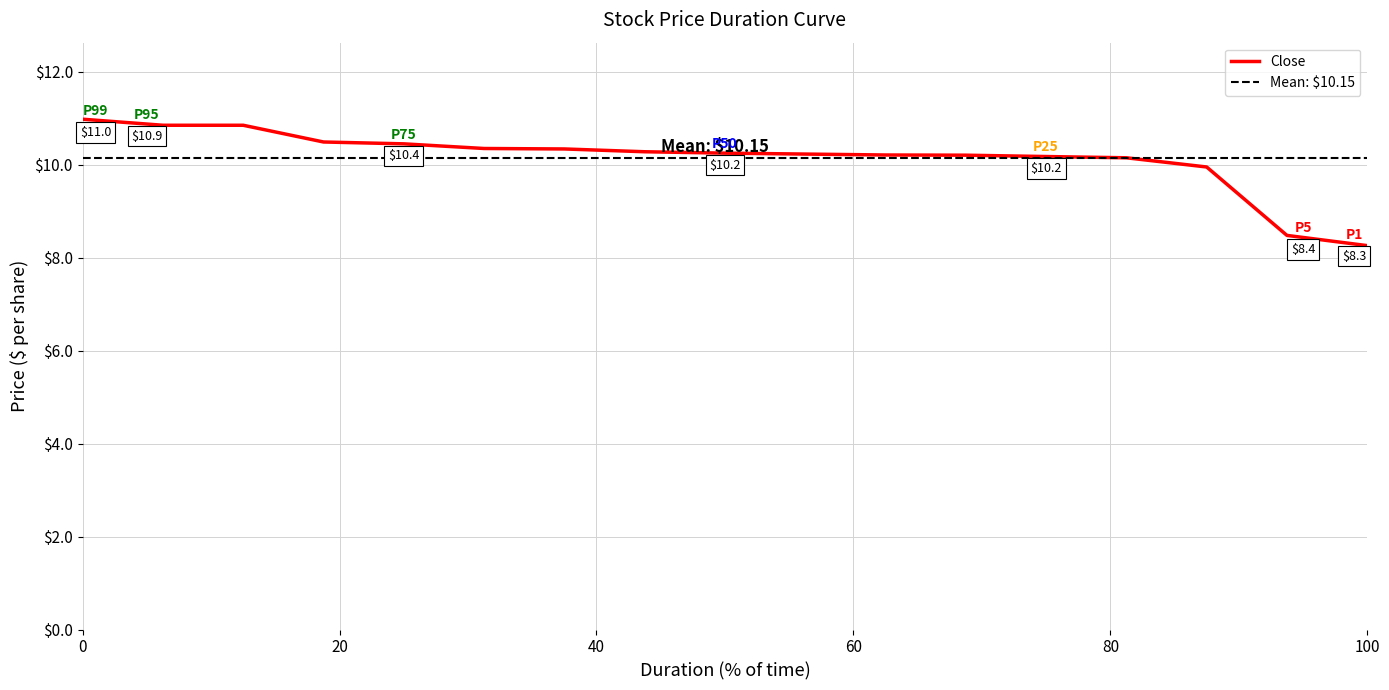

How many lines are shown in the chart?

1